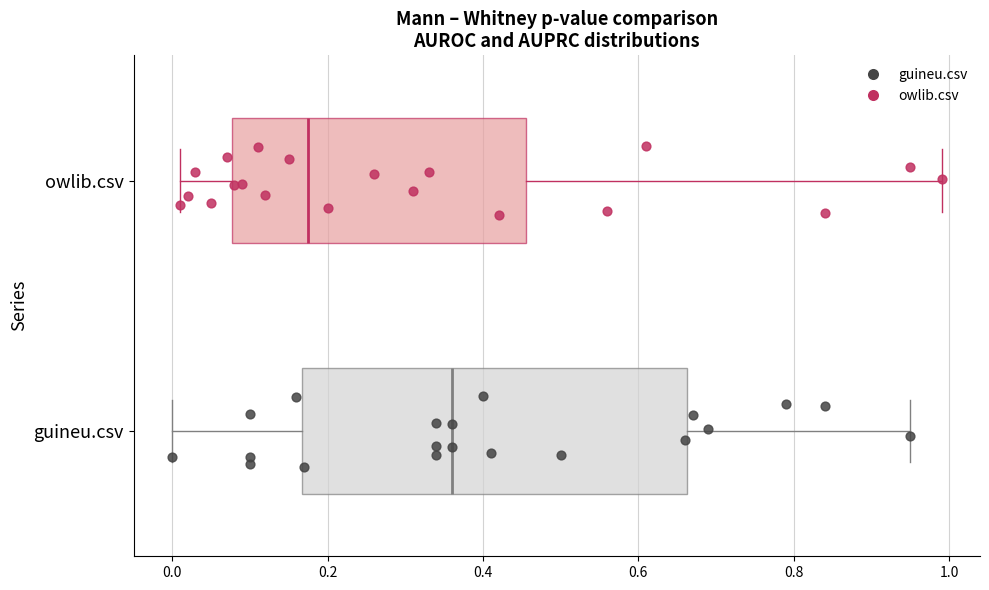

Reading bottom to top, read every box against the x-axis: the position of its median line, the range the box covers, and the ends of its whiskers. The values are not printed on the chart, so give them approximately, as read against the axis.

guineu.csv: median 0.36, box 0.16 to 0.66, whiskers 0.00 to 0.96
owlib.csv: median 0.18, box 0.08 to 0.46, whiskers 0.02 to 1.00